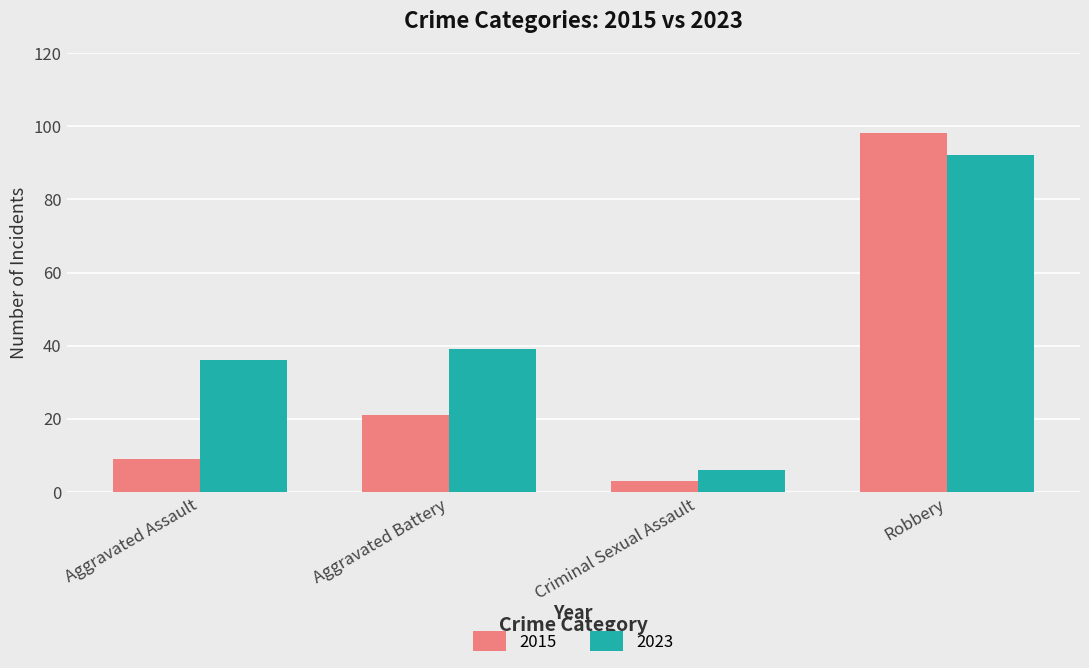

Between Aggravated Assault and Criminal Sexual Assault, which series saw the biggest shift?

2023